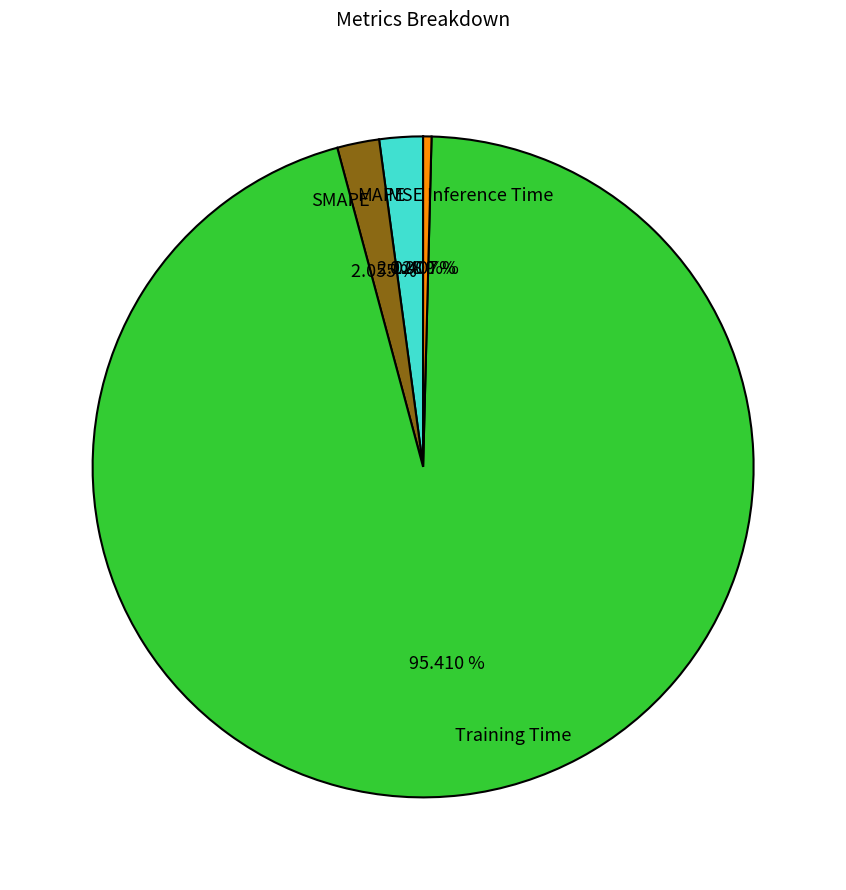

Which slice is the largest?

Training Time